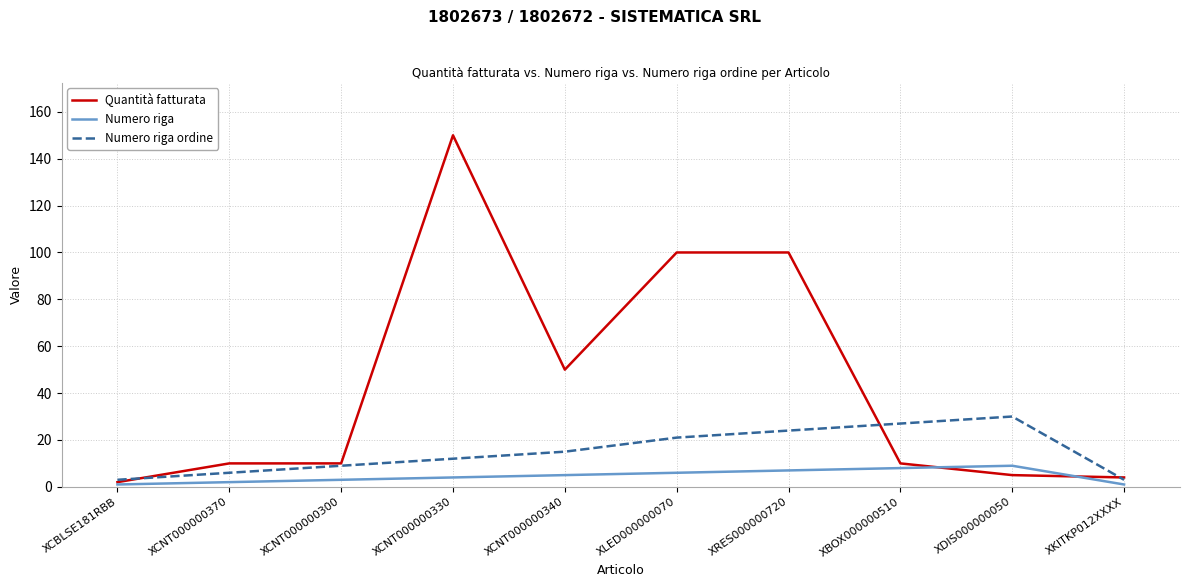

At which category is the sum across all series the highest?

XCNT000000330